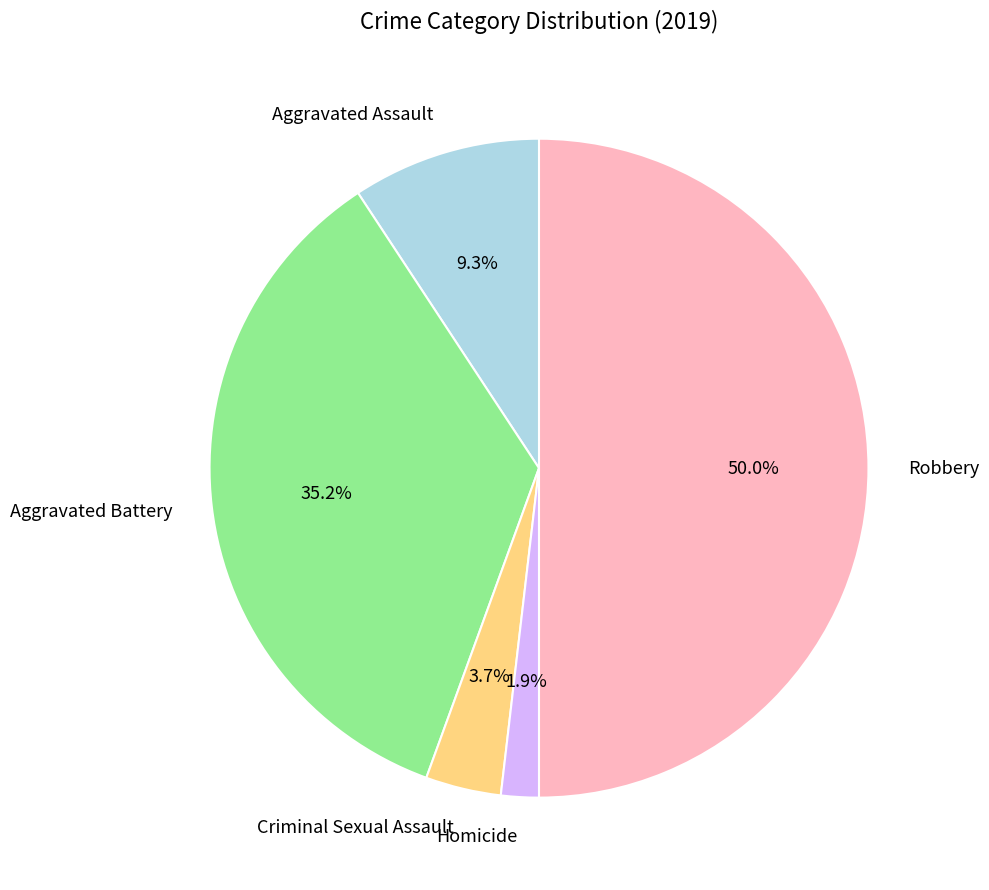

How many slices are in this pie chart?

5